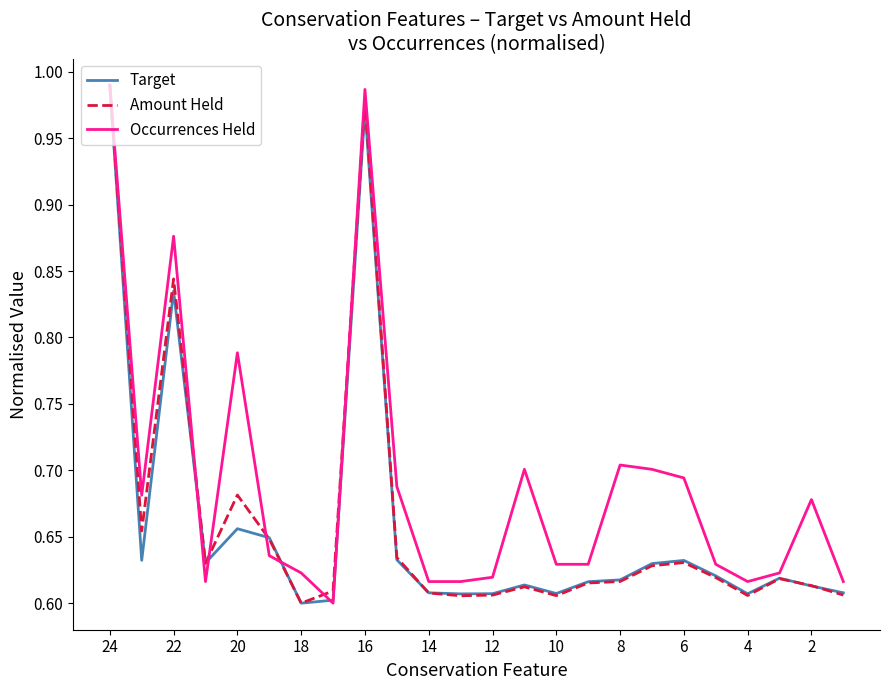

Which series has the largest total across all categories?

Occurrences Held